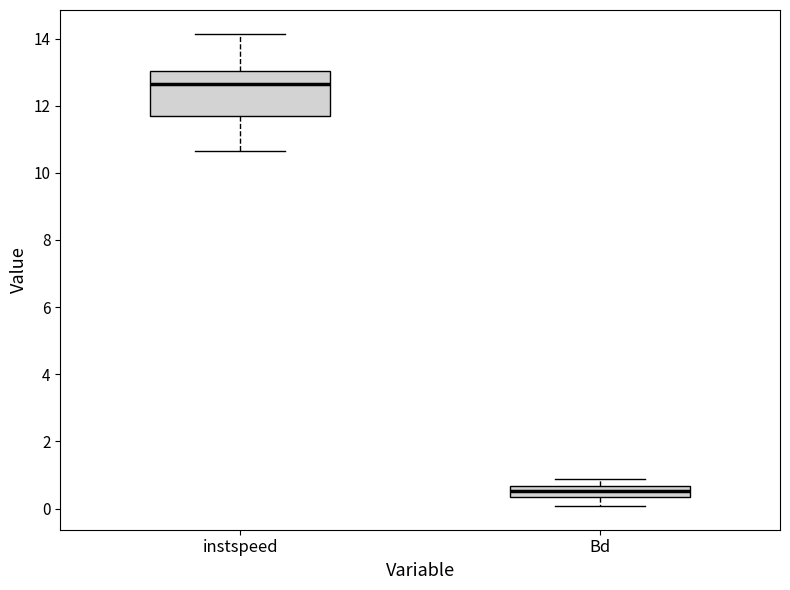

Where does the lower whisker of the box for Bd end on the y-axis? The values are not printed on the chart, so give them approximately, as read against the axis.

0.0